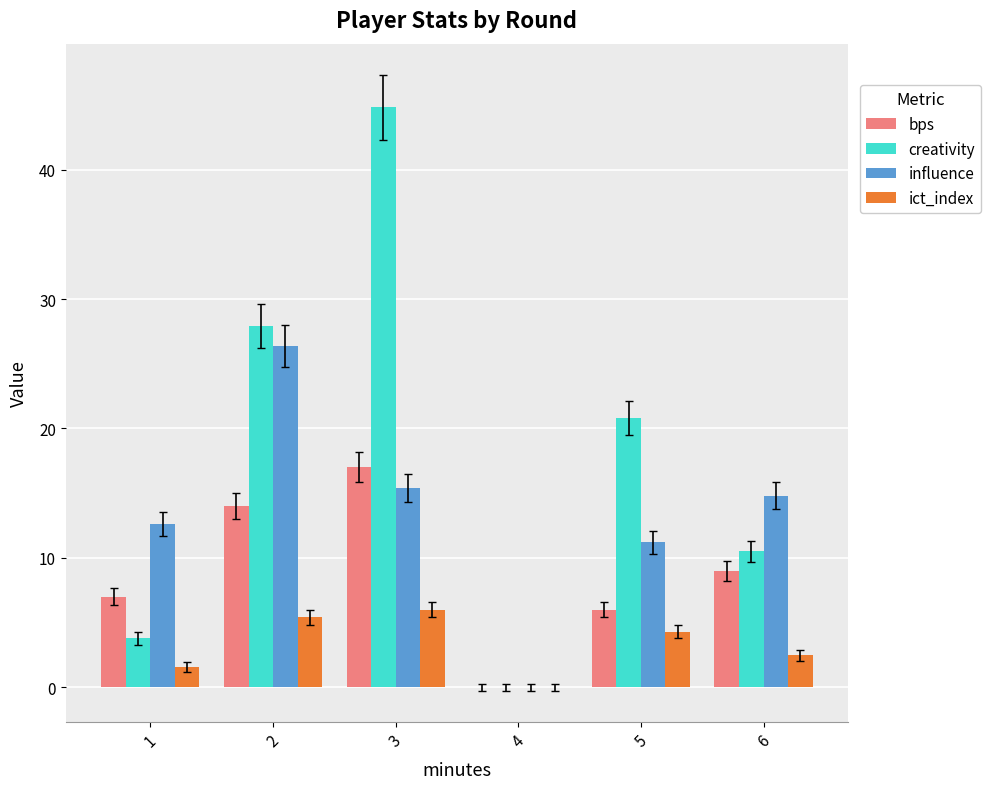

At which label is creativity closest to 22?

5